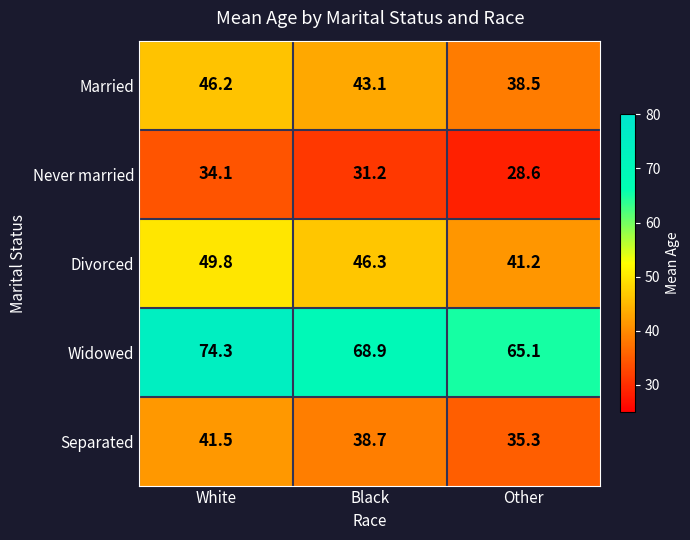

What is the sum of the Divorced values at Other and Black?

87.5